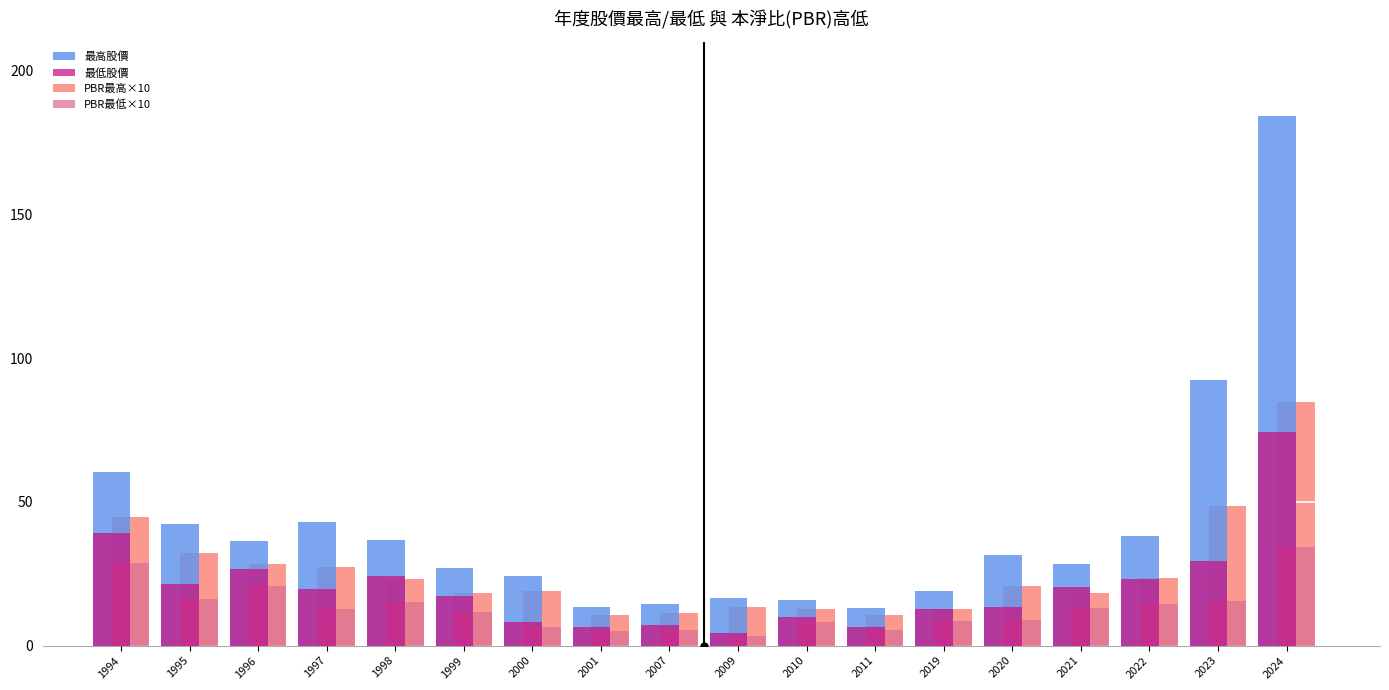

The PBR最低×10 series shows 16.3 at 1995. True or false?

True